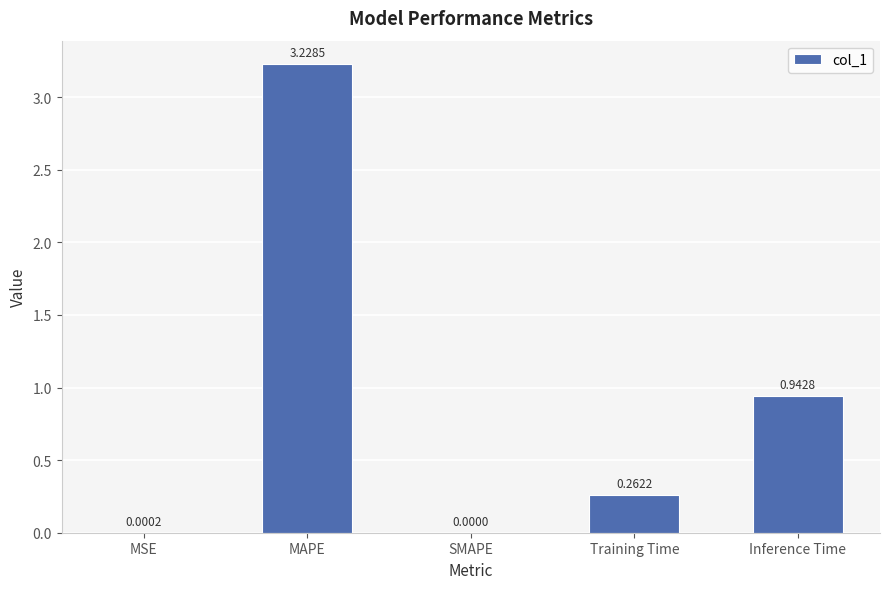

Are the bars horizontal?

No